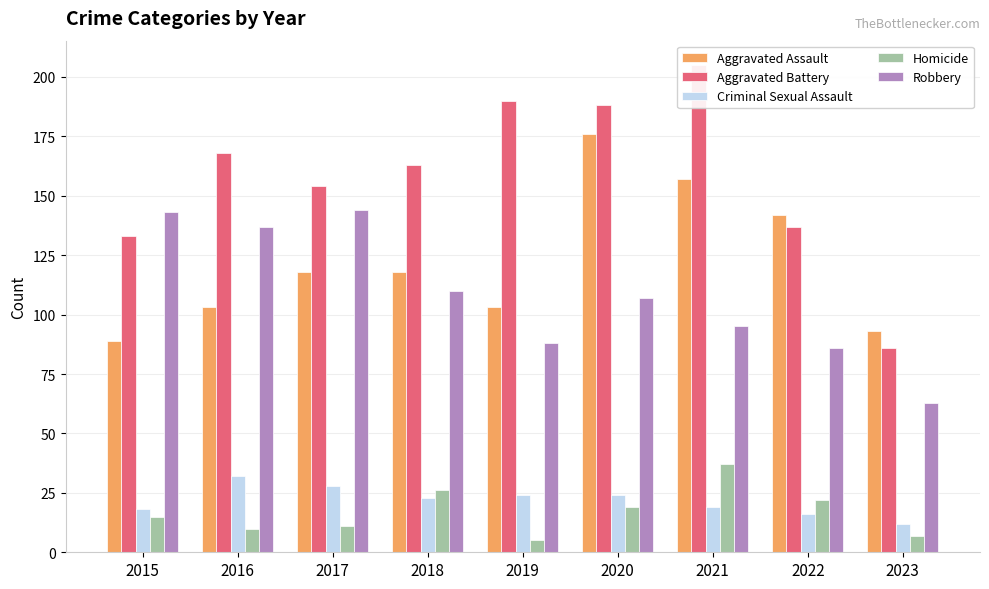

Which has a higher value, 2017 or 2019?

2017